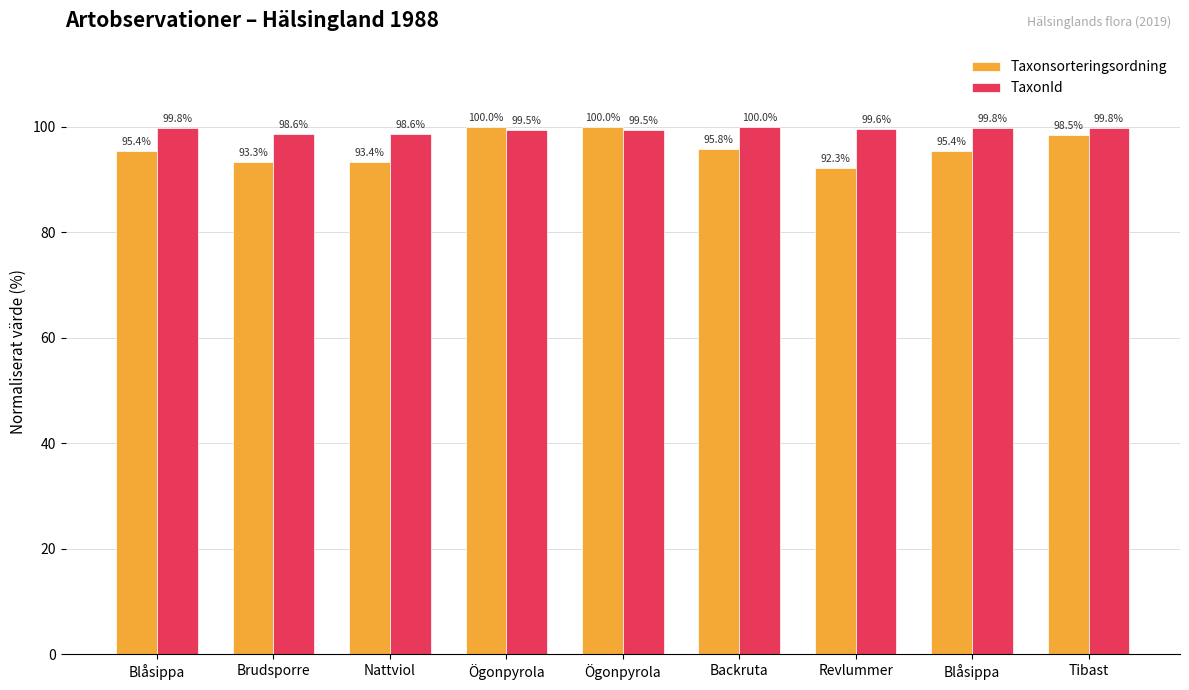

Which series changed the most between Blåsippa and Tibast?

Taxonsorteringsordning